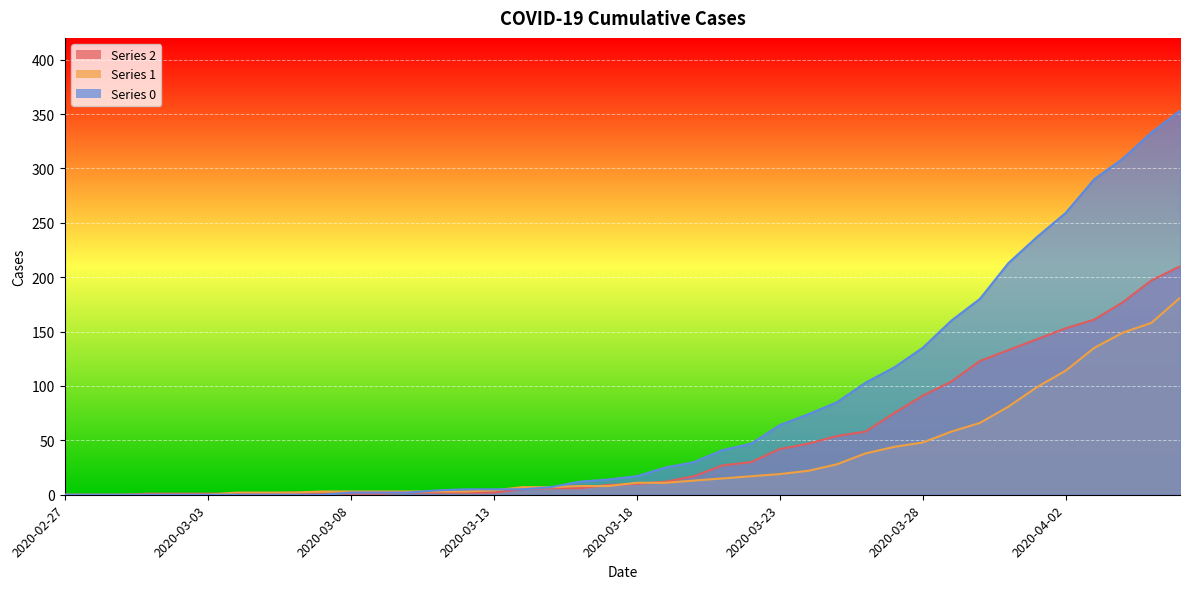

How many lines are shown in the chart?

3